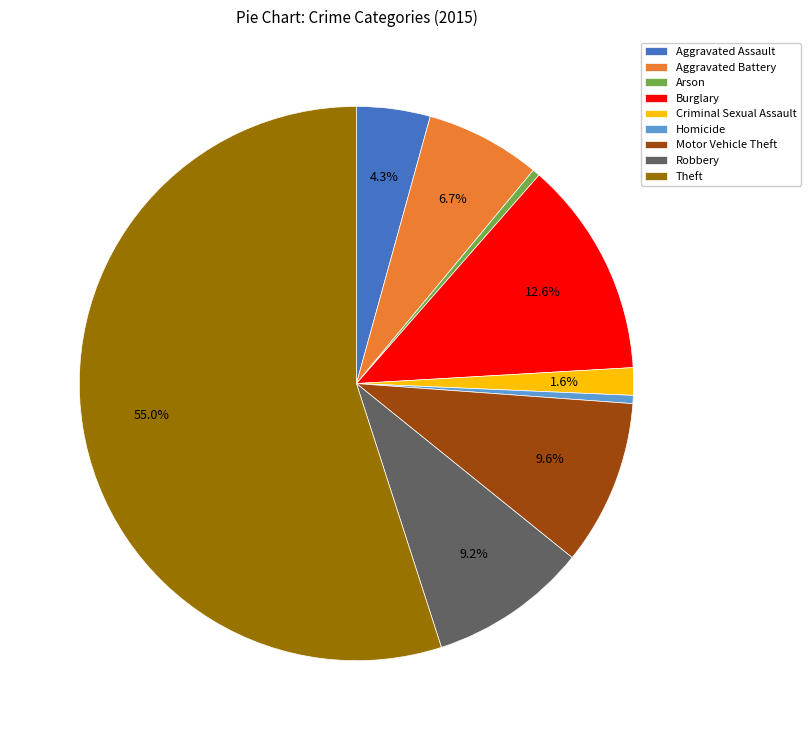

To the nearest percent, what portion does Aggravated Battery represent?

7%